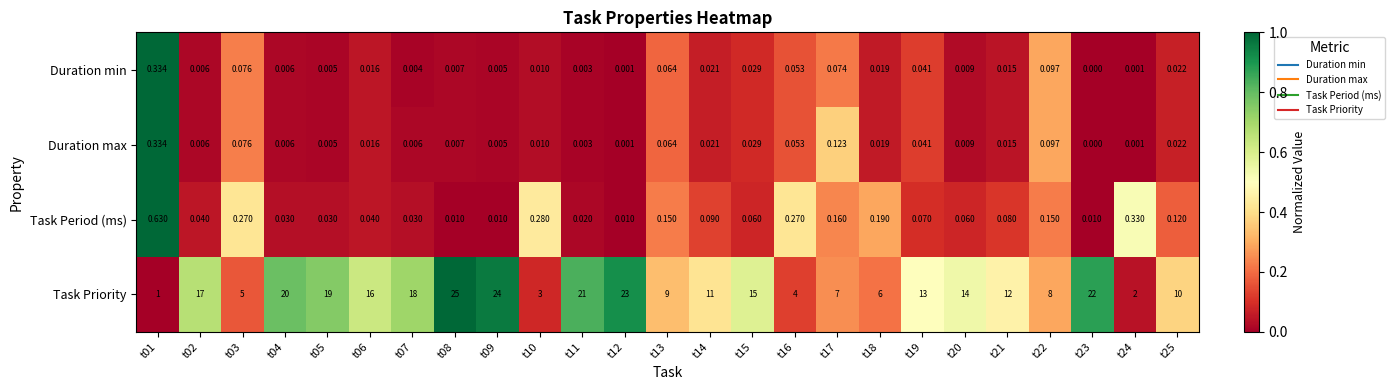

Rank the series at t07 from highest to lowest value.

Task Priority, Task Period (ms), Duration max, Duration min